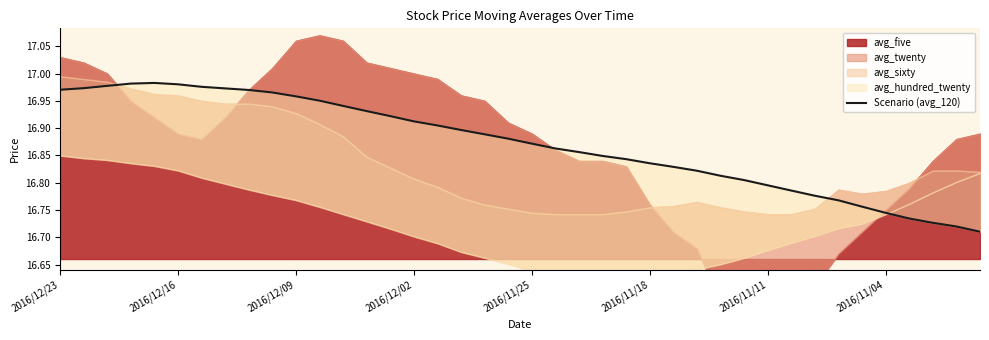

What value does the data have at 37?

16.7